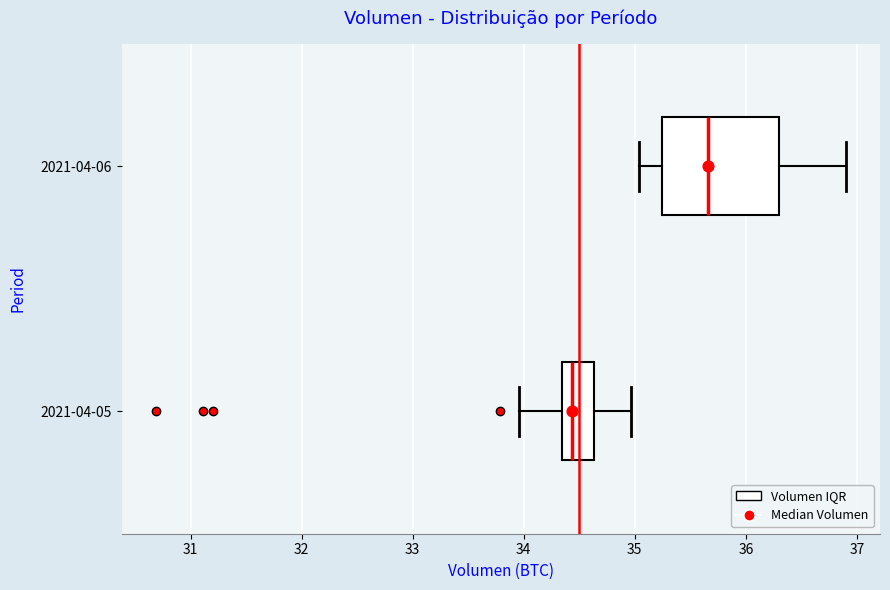

Where does the left whisker of the box for 2021-04-06 end on the x-axis? The values are not printed on the chart, so give them approximately, as read against the axis.

35.0